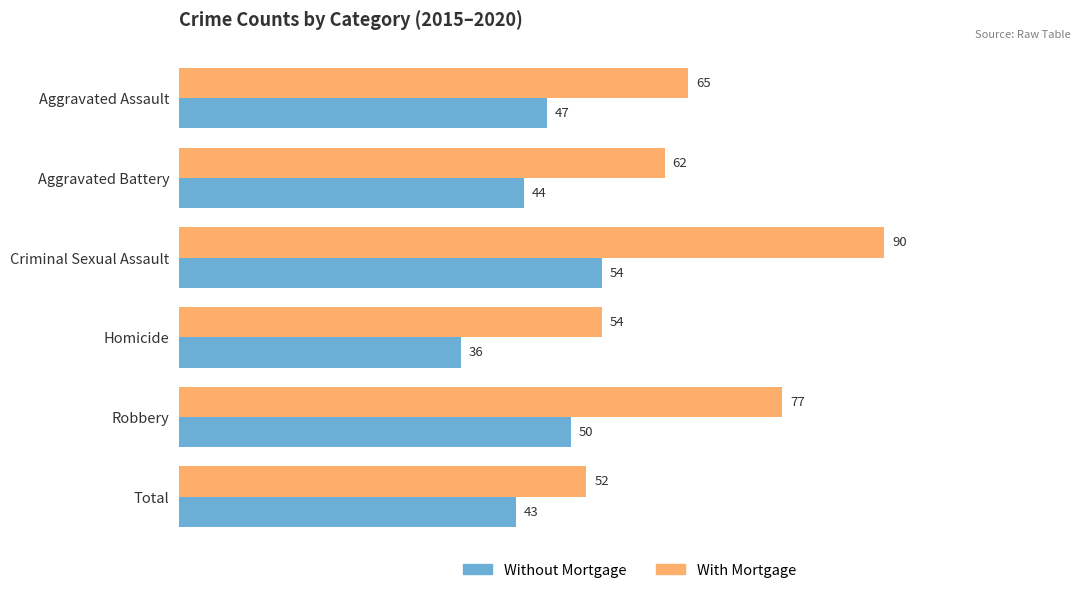

How many distinct data groups are displayed?

2